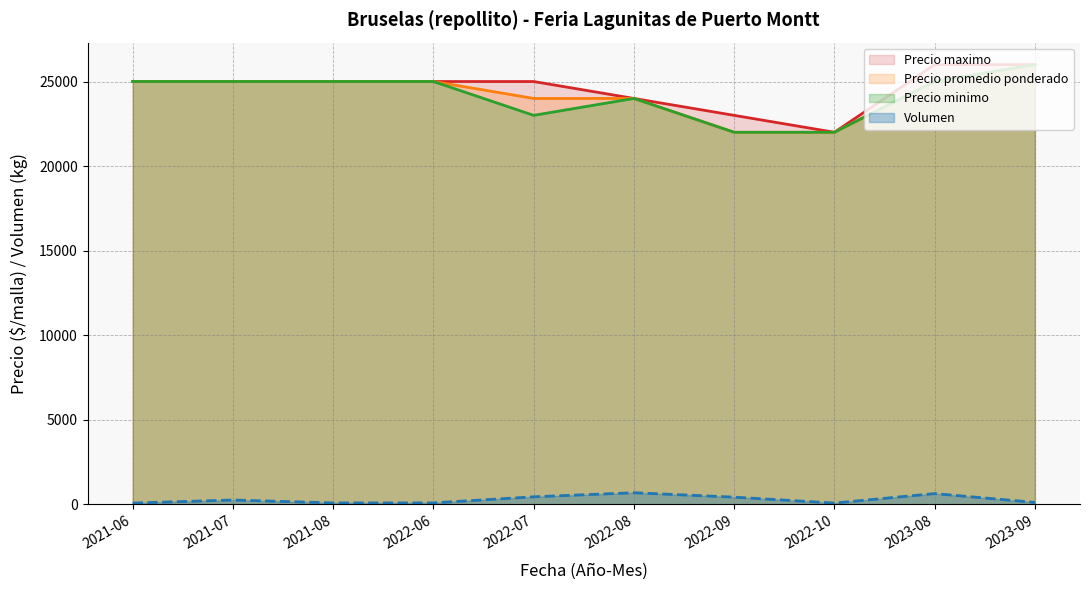

The Precio maximo series shows 26000 at 2023-08. True or false?

True